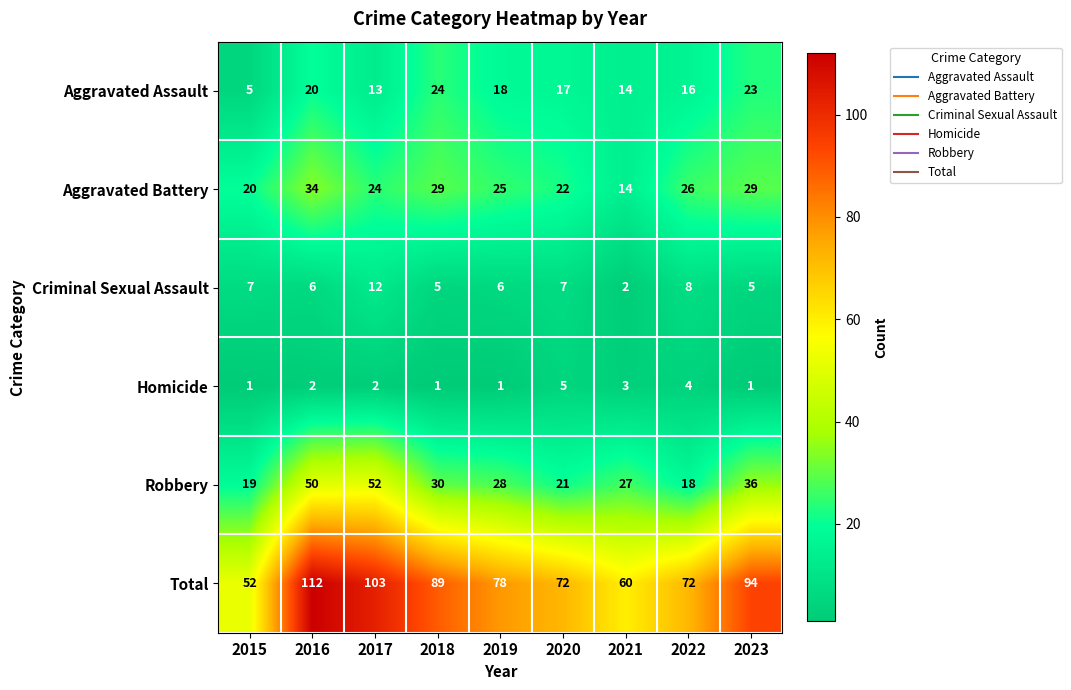

What is the sum of the Robbery values at 2016 and 2023?

86